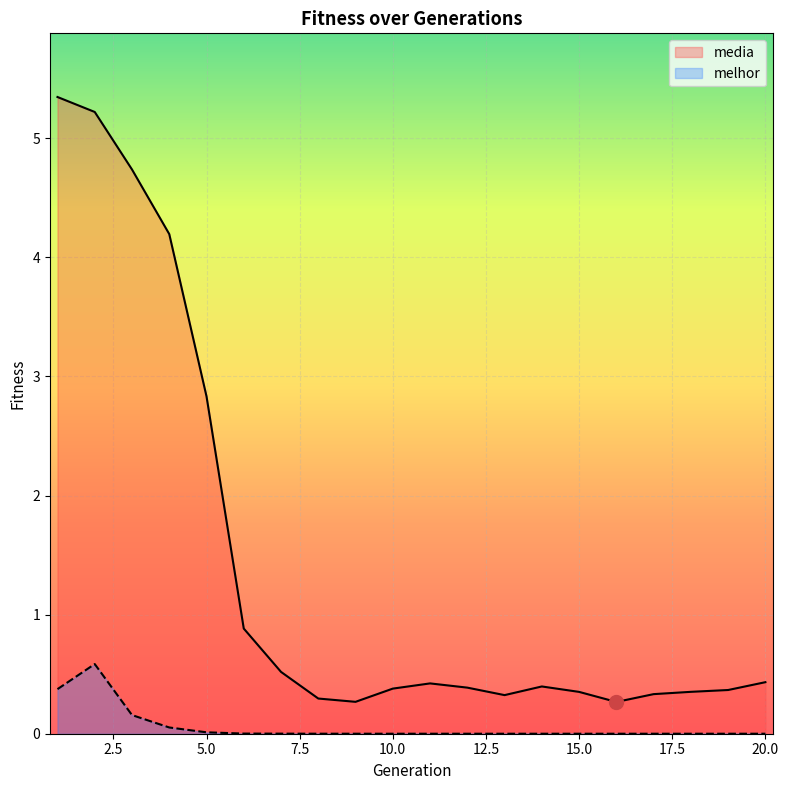

Which series has the largest total across all categories?

media